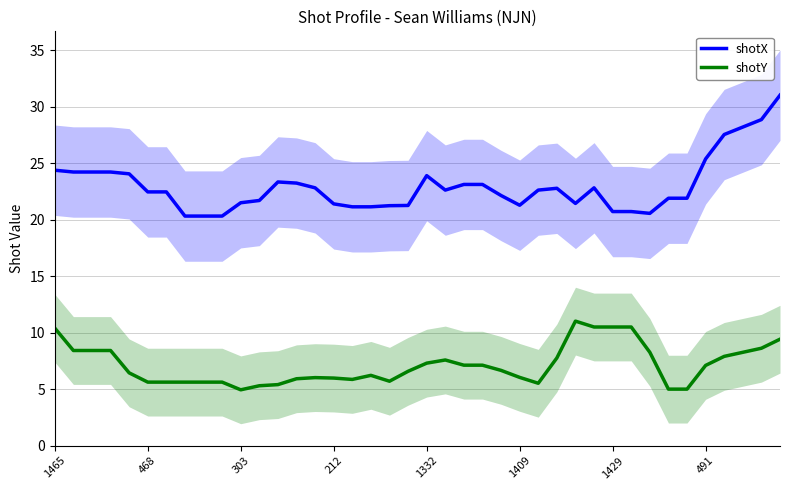

Rank the series by their average value, from lowest to highest.

shotY, shotX